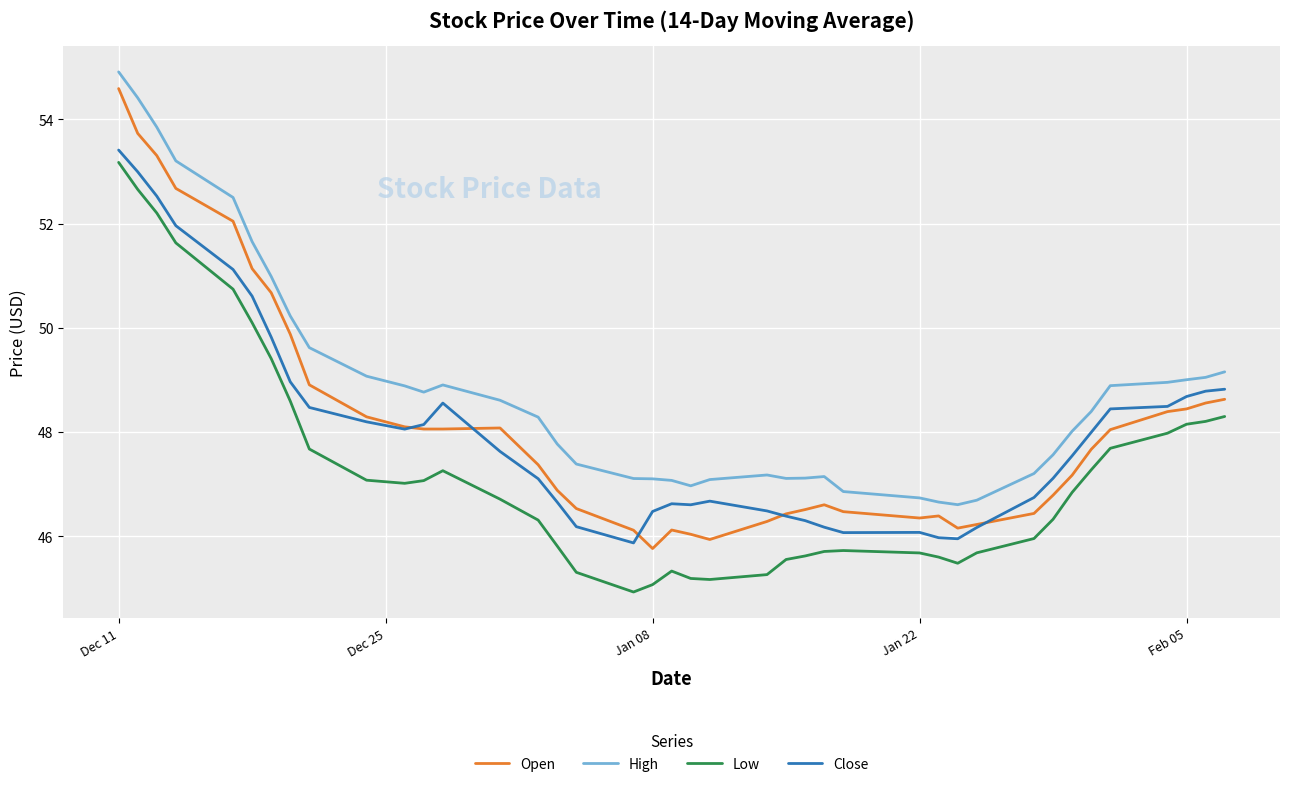

Rank the series by their maximum value, from lowest to highest.

Low, Close, Open, High